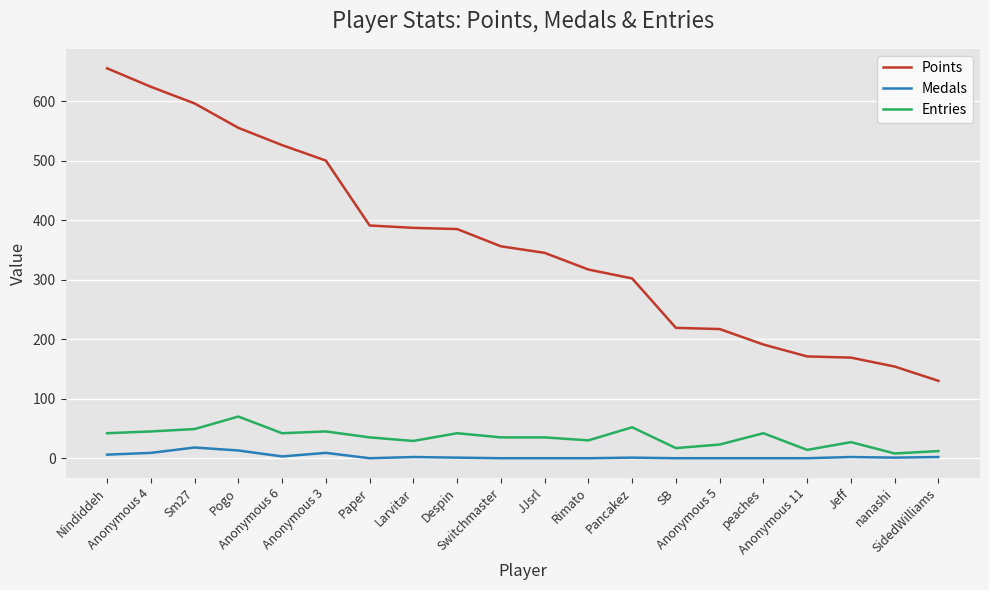

What are all the series names shown in the legend?

Points, Medals, Entries